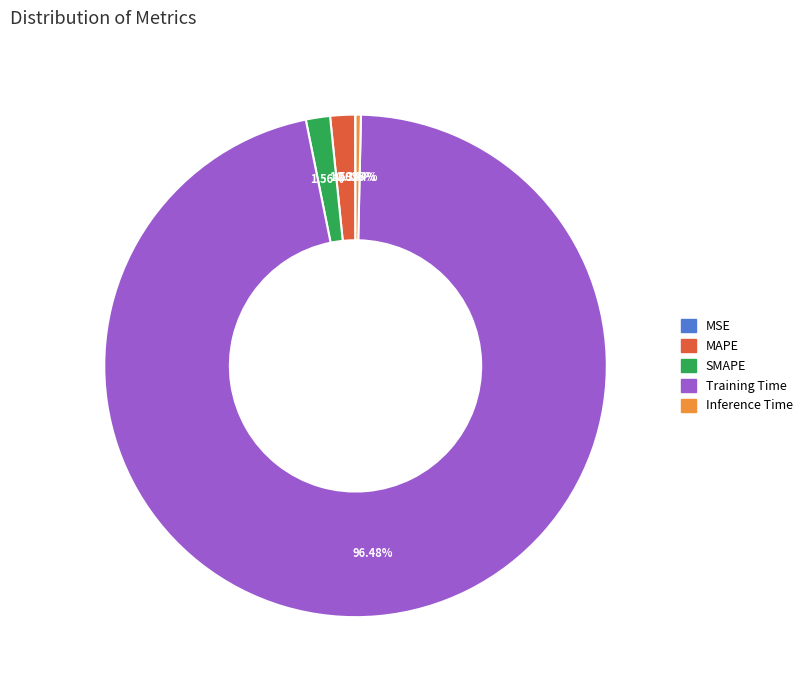

Does Inference Time account for over 50% of the chart?

No